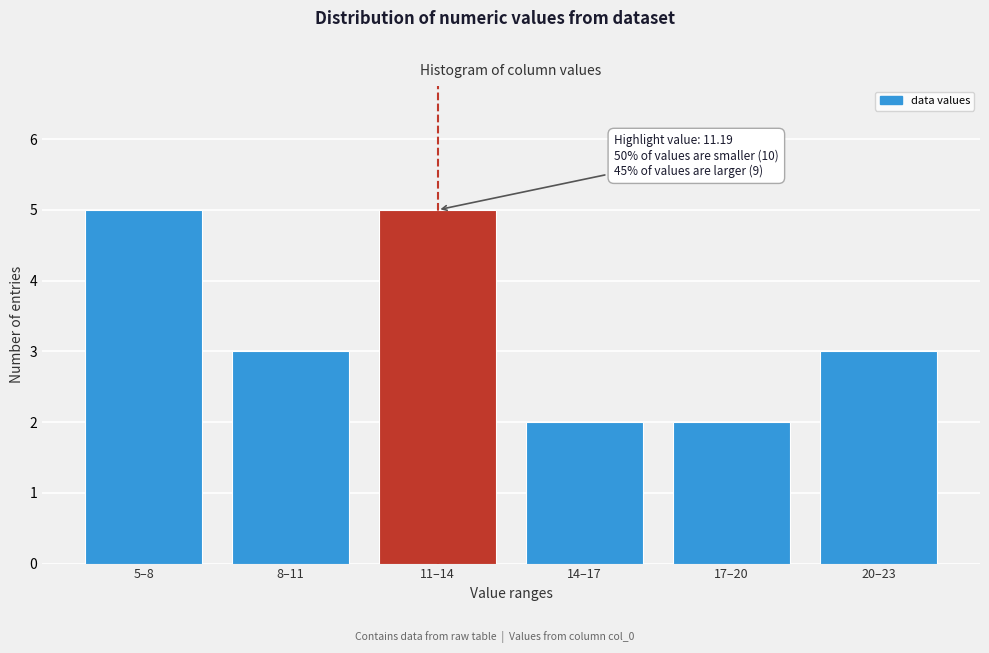

Reading right to left, extract all data points from this chart.

3	2	2	5	3	5